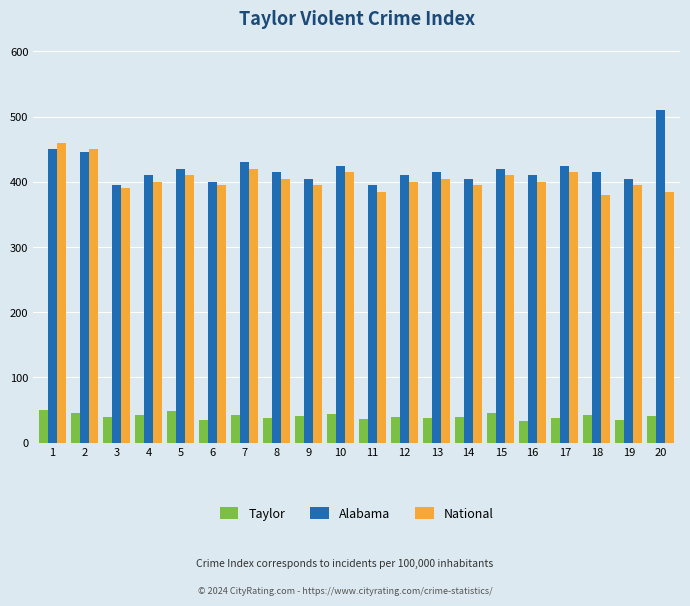

How many bars are there in total?

60